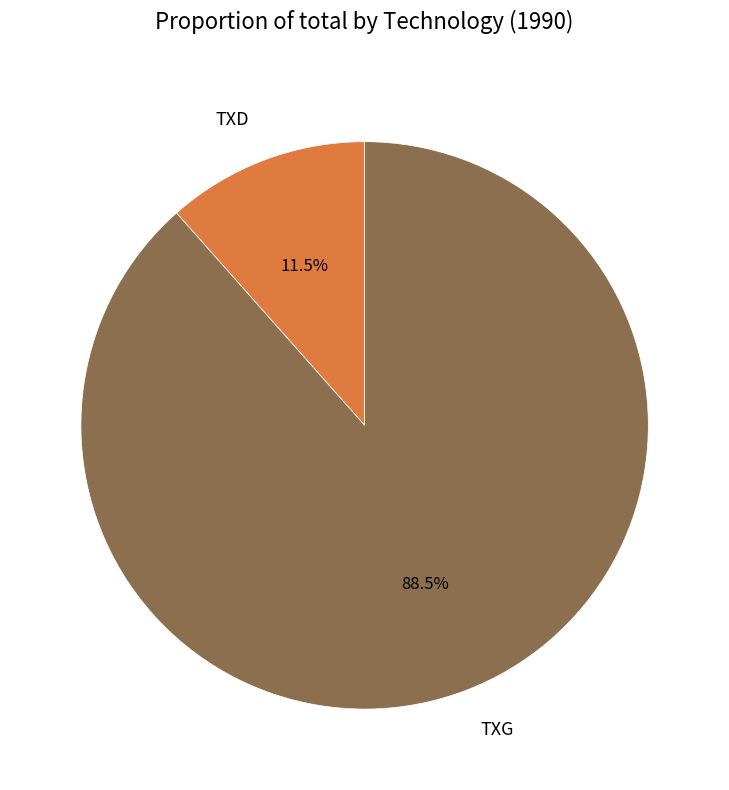

Count the number of slices in the pie.

2